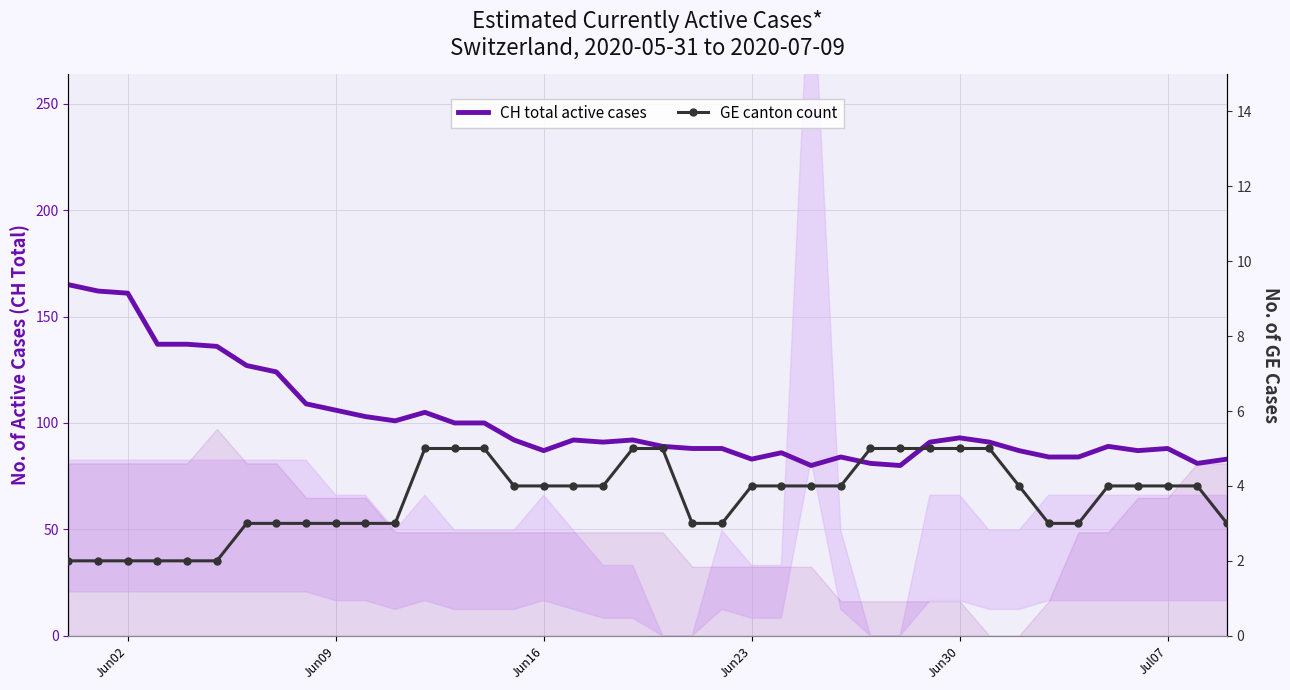

What is the greatest value displayed?

165